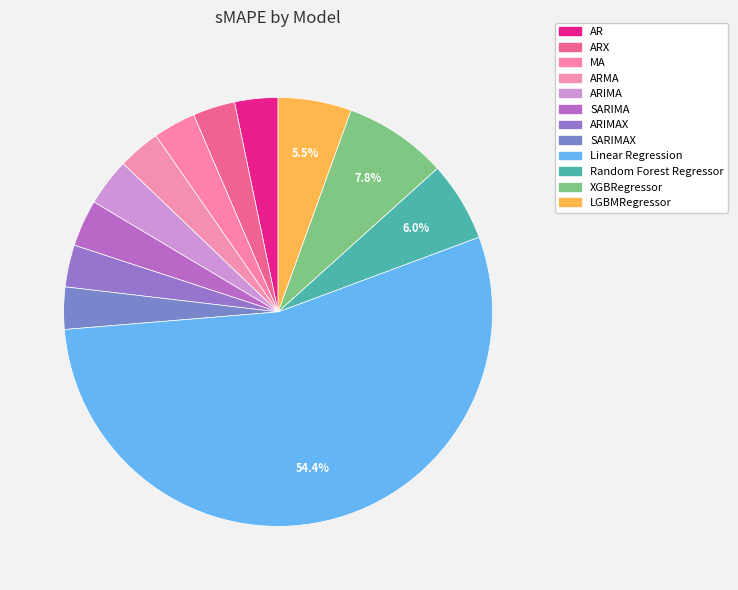

Which slice is the smallest?

ARIMAX